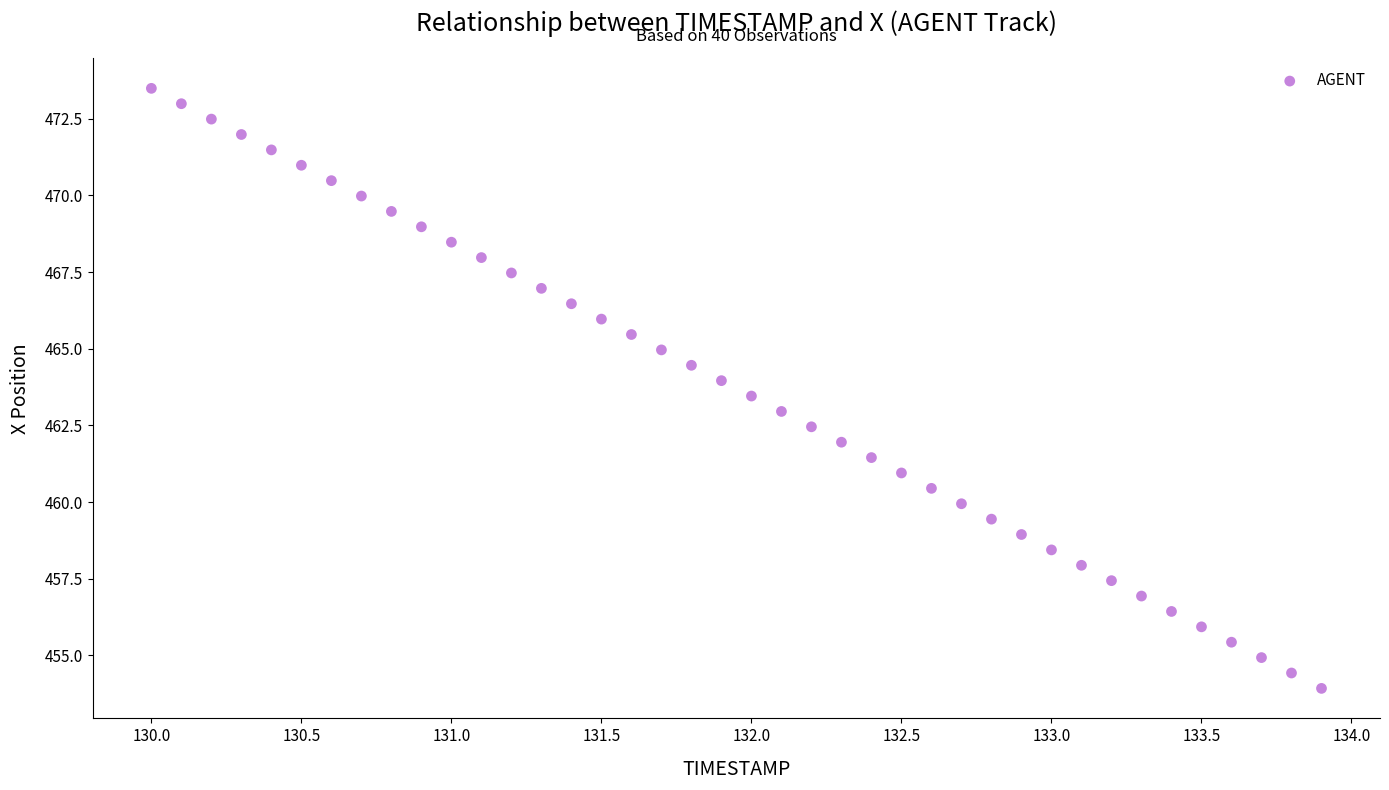

What is the range of X values (max minus min)?

3.9